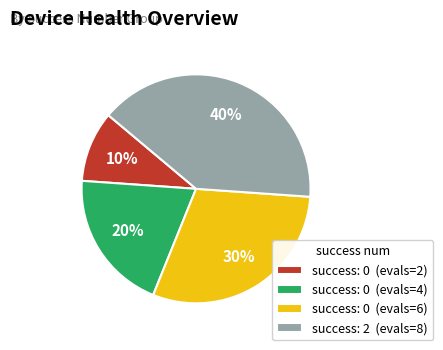

What is the ratio of the value at success: 0 (evals=6) to the value at success: 0 (evals=4)?

1.5